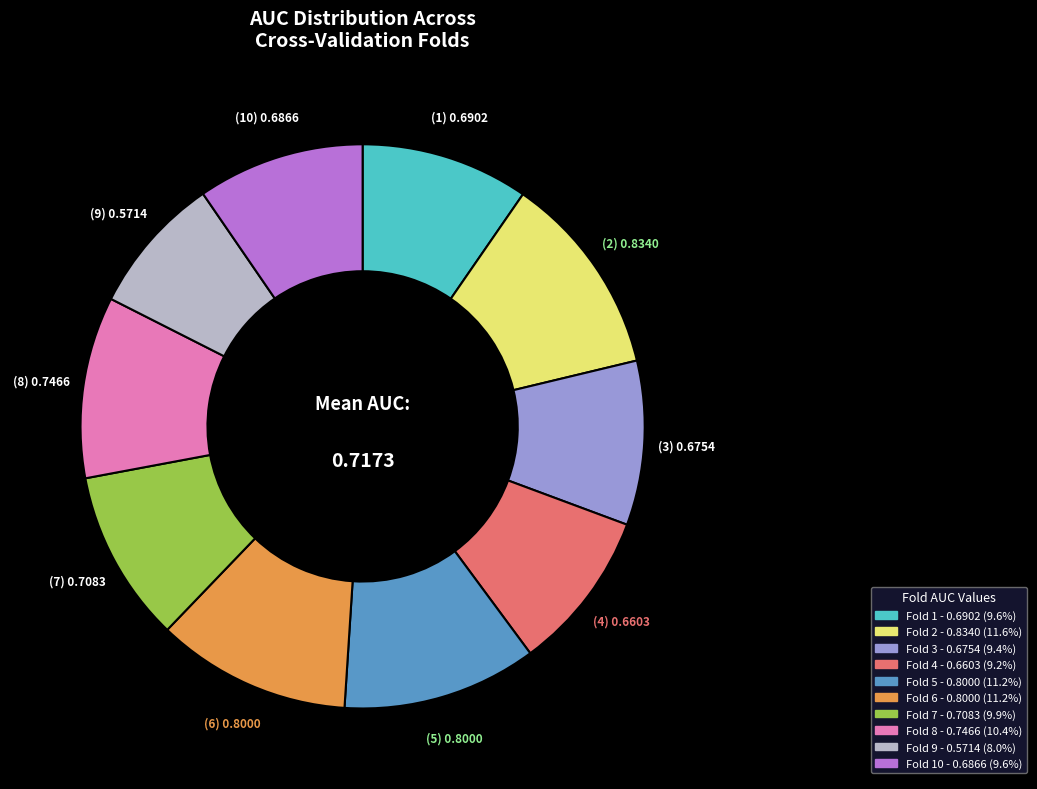

Does any single category account for the majority?

No